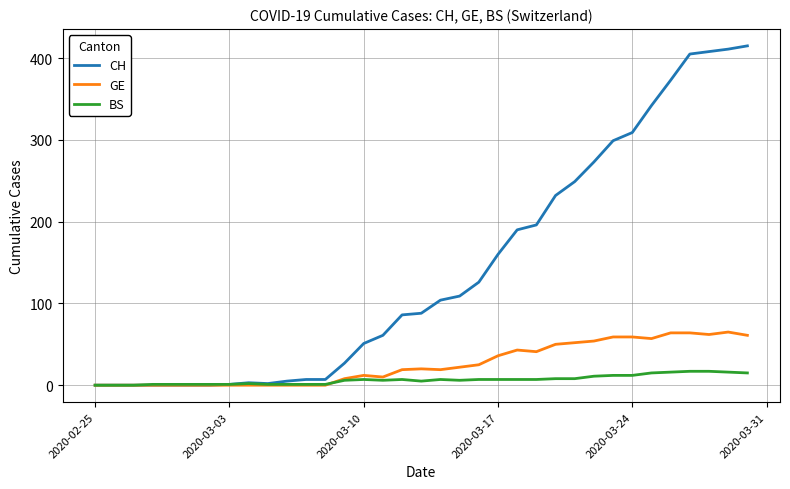

Which series has the largest total across all categories?

CH